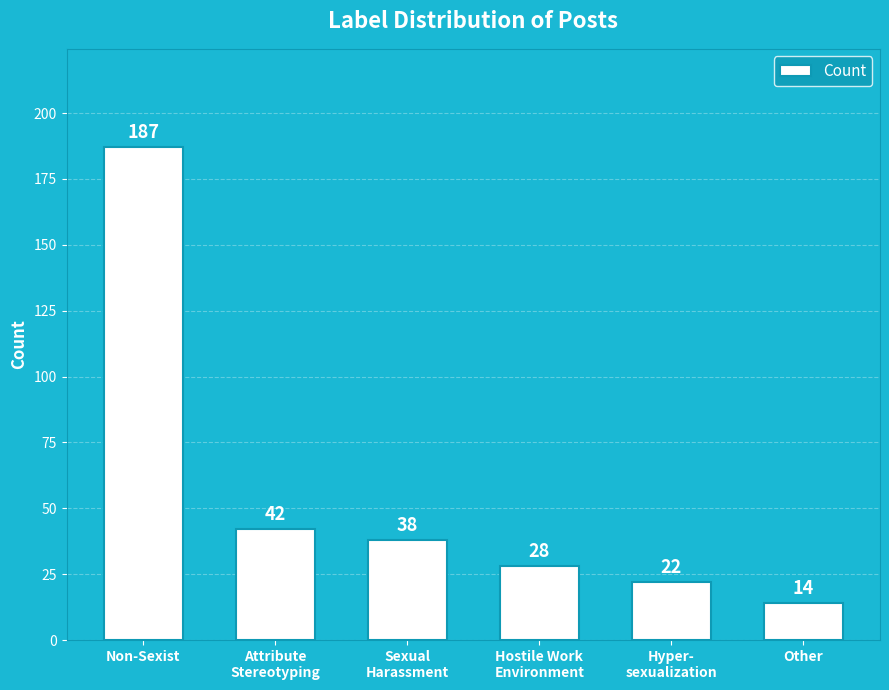

Is it true that the value at Sexual
Harassment is 38?

True